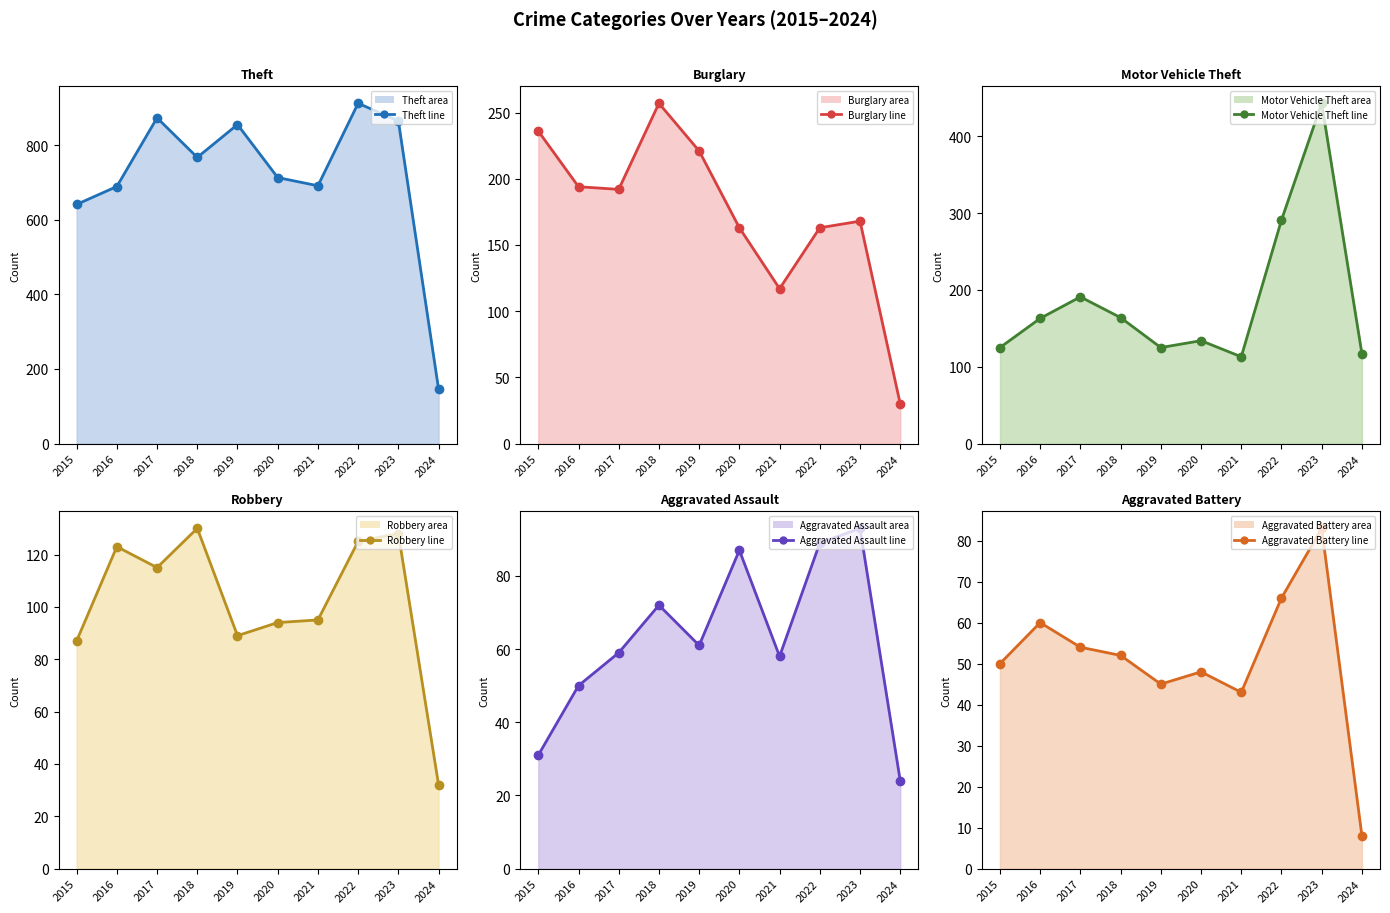

Which series ends up on top after the final intersection of Robbery line and Burglary line?

Robbery line